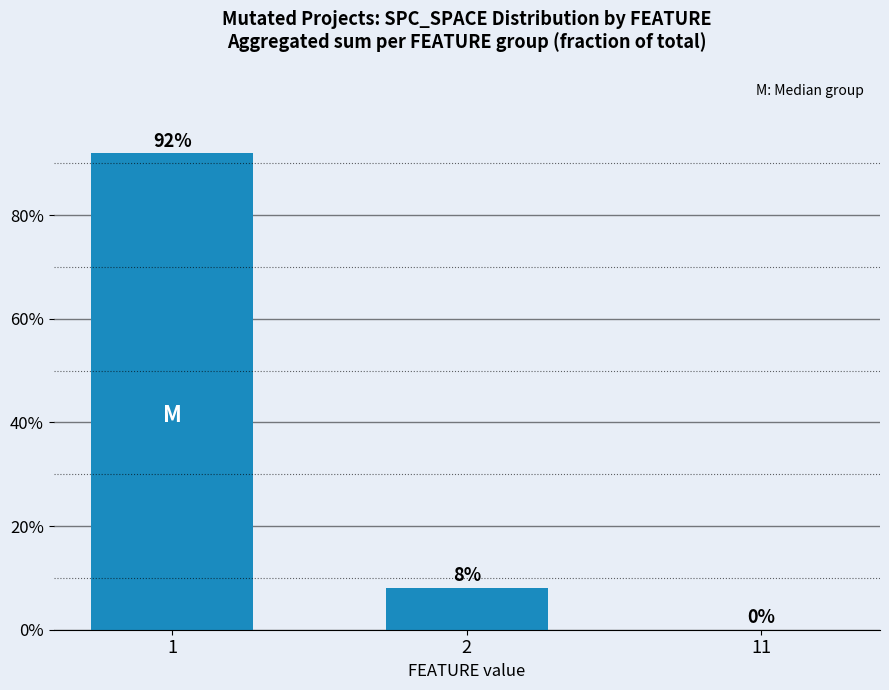

What is the sum of all values?

100.0